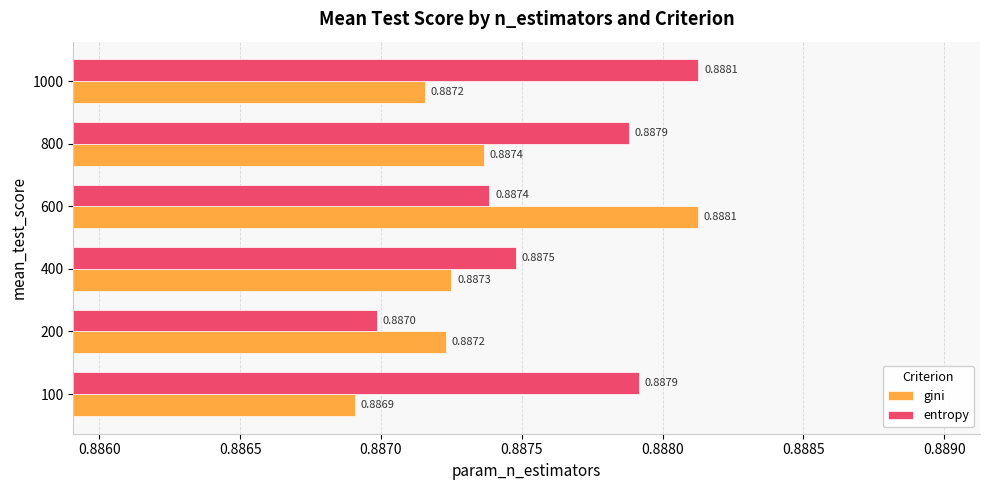

Rank the series at 800 from highest to lowest value.

entropy, gini